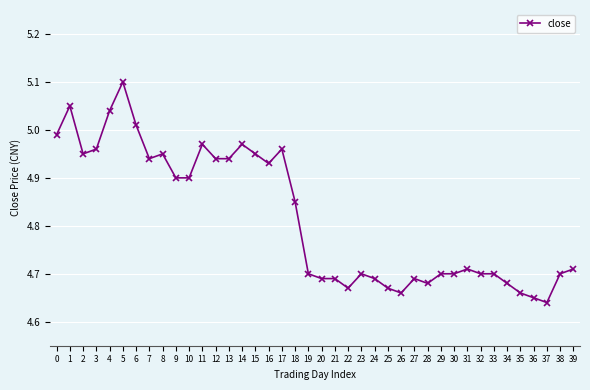

What is the sum of all values?

192.7